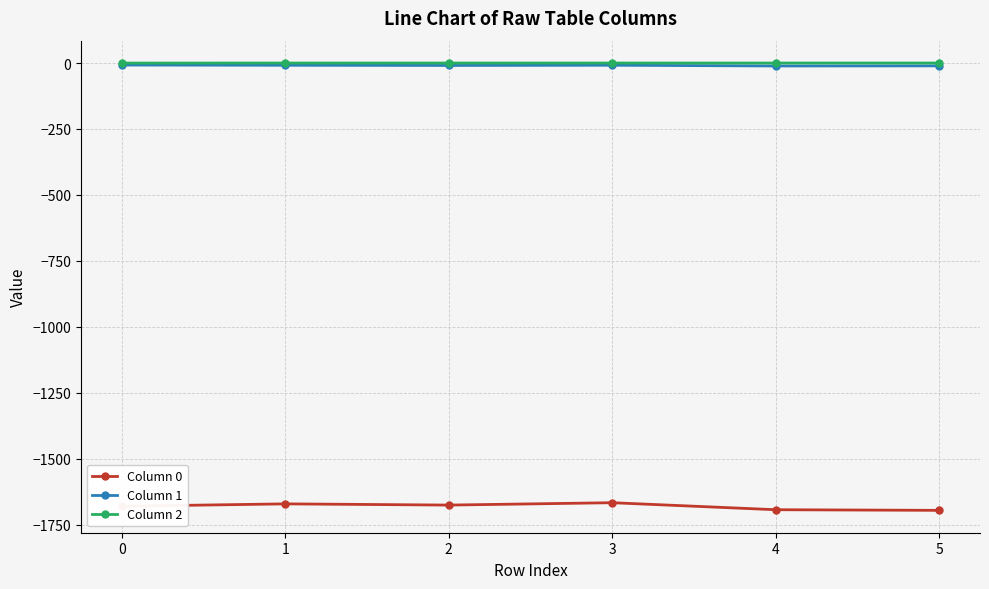

What is the maximum value for Column 0?

-1666.2